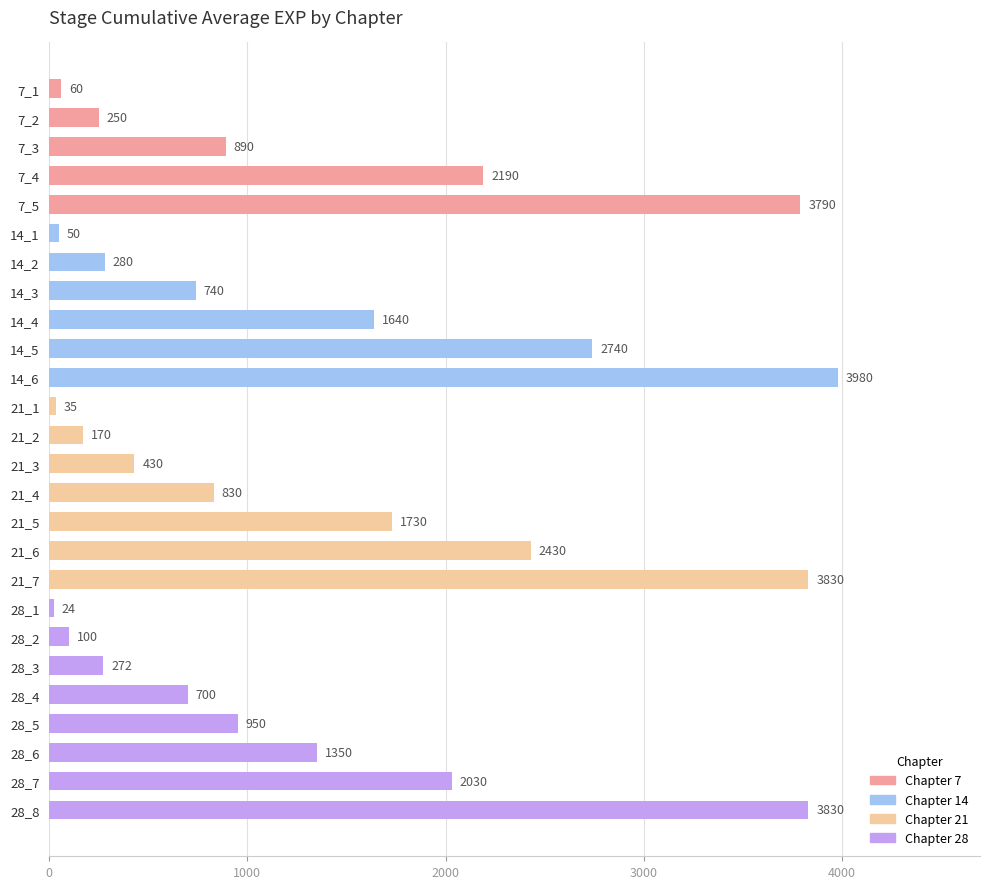

Approximately how many times larger is the value at 28_7 compared to 28_4?

2.9